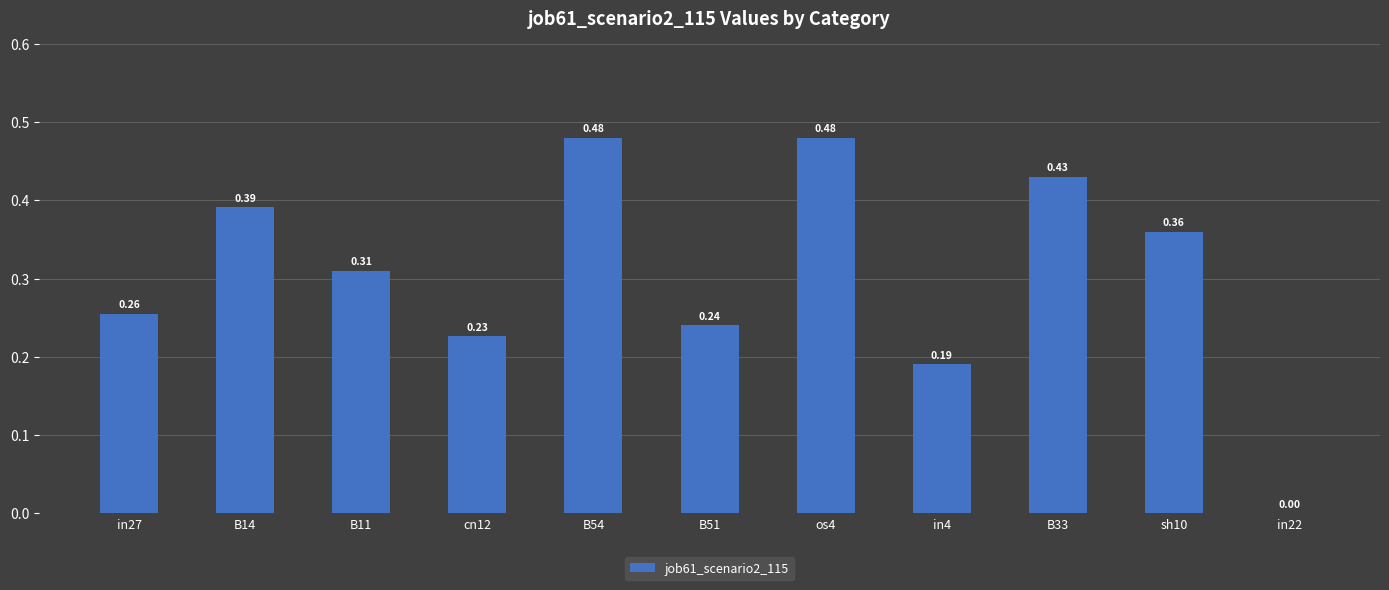

What is the sum of all values?

3.4